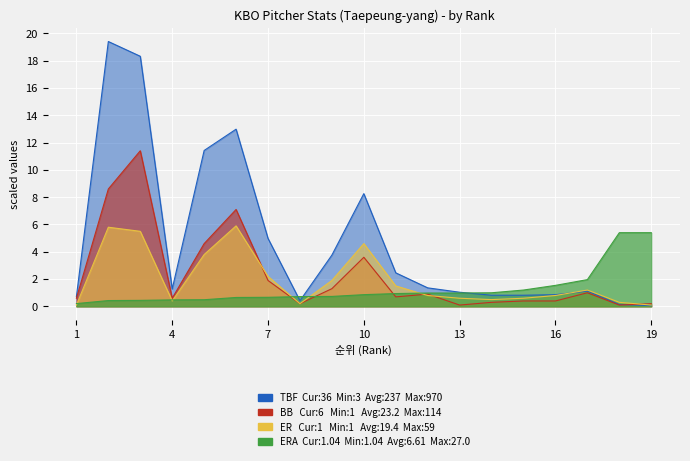

At which category is the sum across all series the highest?

3